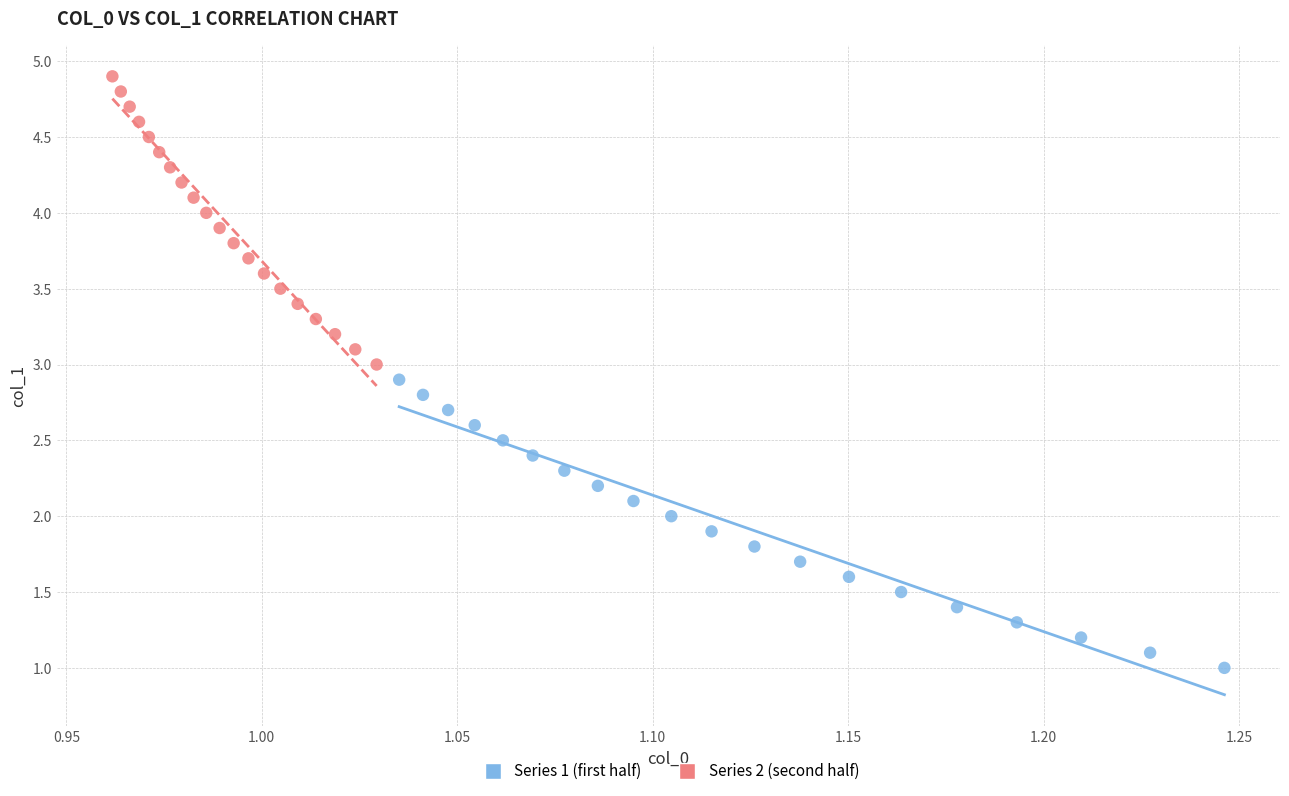

Which series contains the highest Y value?

Series 2 (second half)